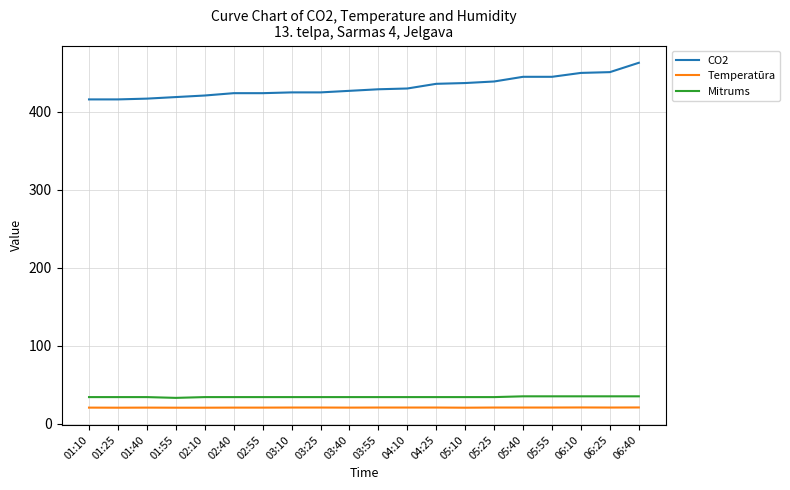

What is the difference between the highest and lowest values at 04:25?

415.4